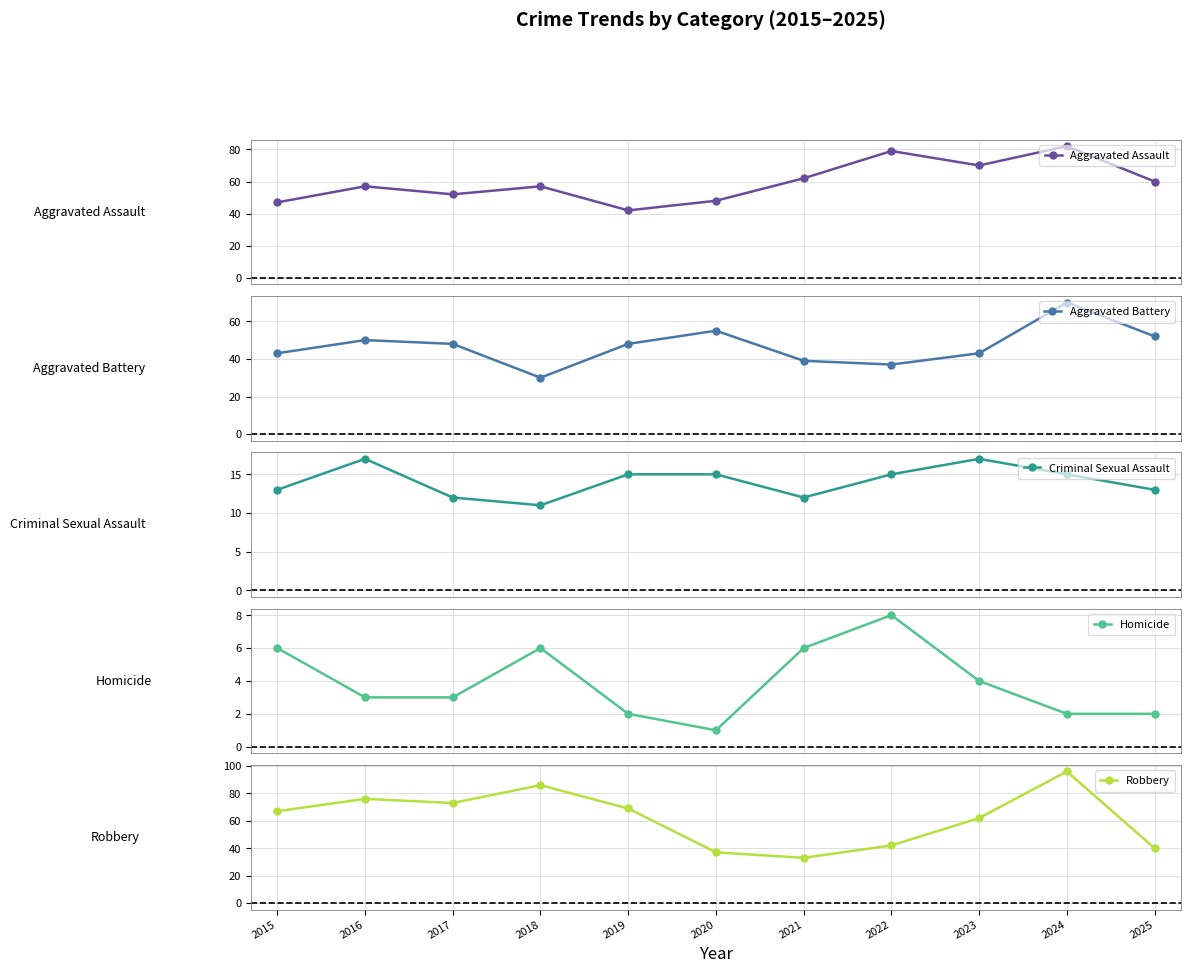

What are all the series names shown in the legend?

Aggravated Assault, Aggravated Battery, Criminal Sexual Assault, Homicide, Robbery